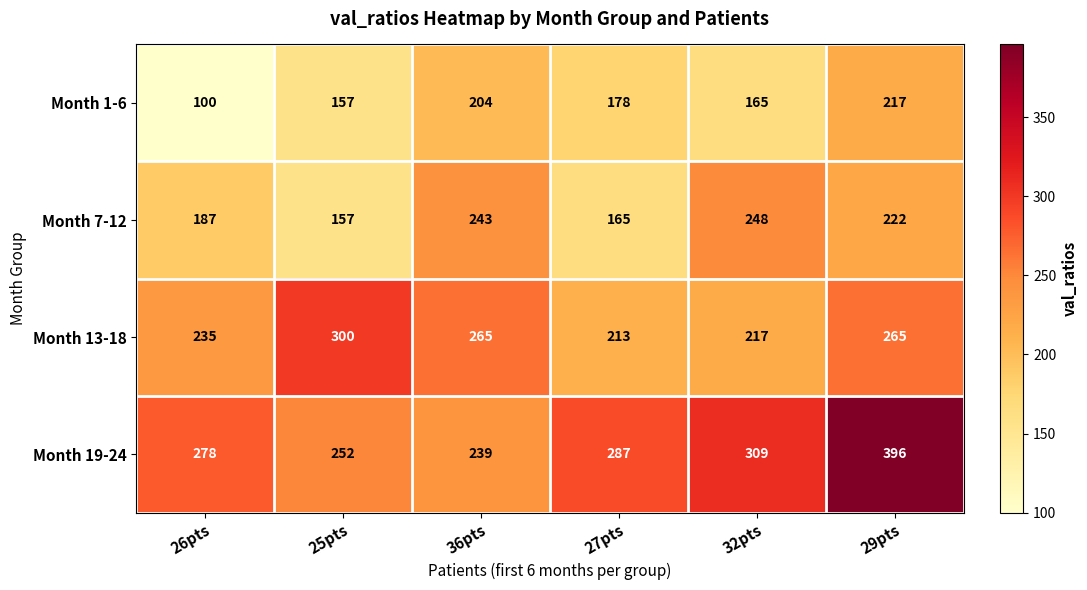

What is the total value across all series at 25pts?

866